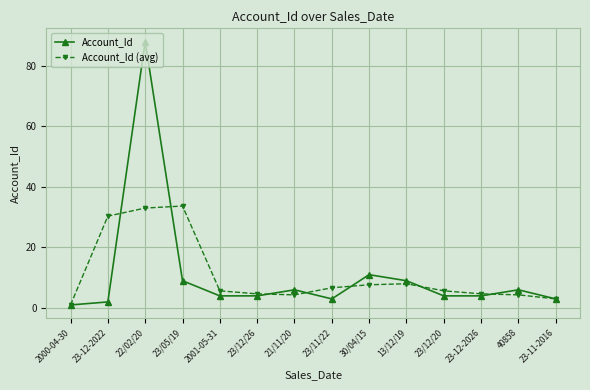

What position from the right is 23-12-2026?

3